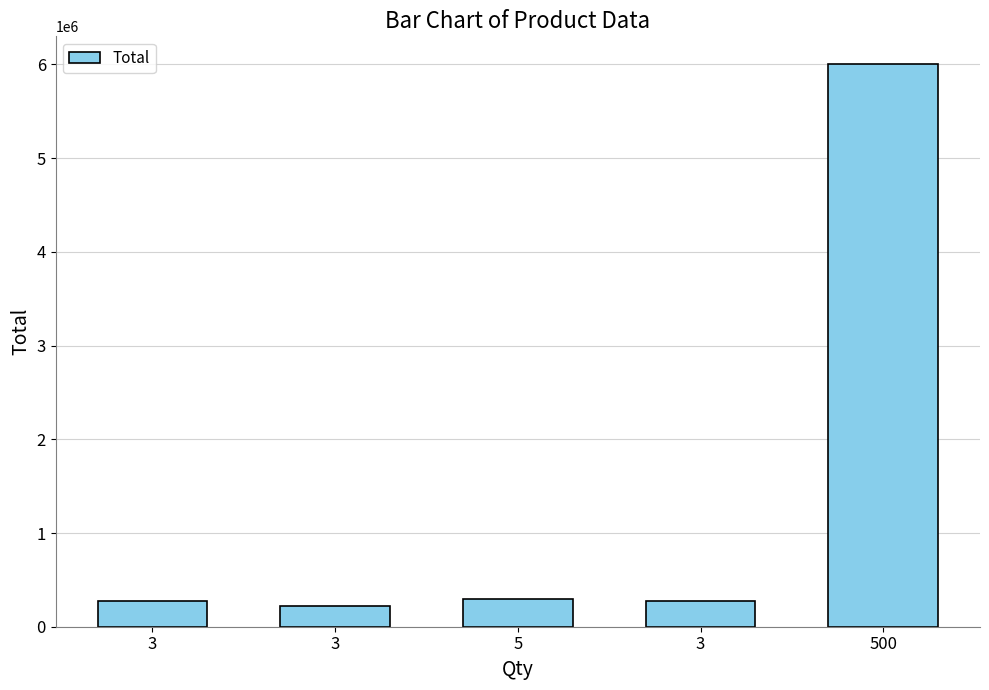

Rank the categories by value from highest to lowest.

500, 5, 3, 3, 3